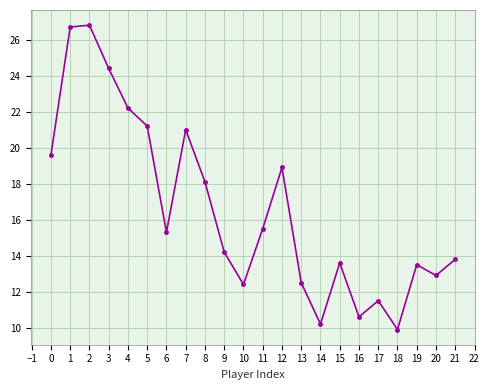

What is the change in value from 4 to 5?

-1.0